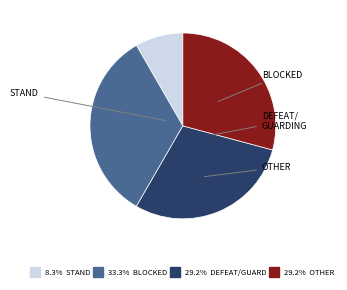

Is there any slice that represents more than half of the pie?

No